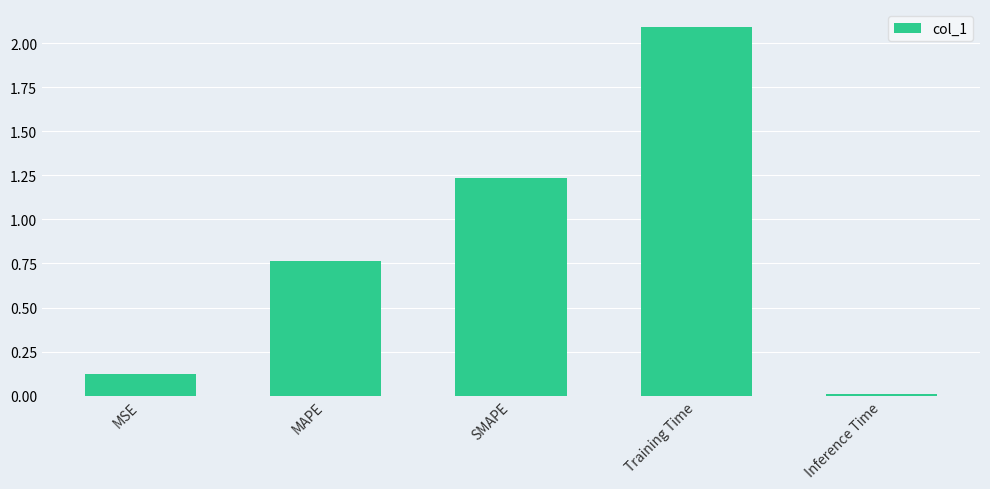

The value at Training Time is 2.1. True or false?

True